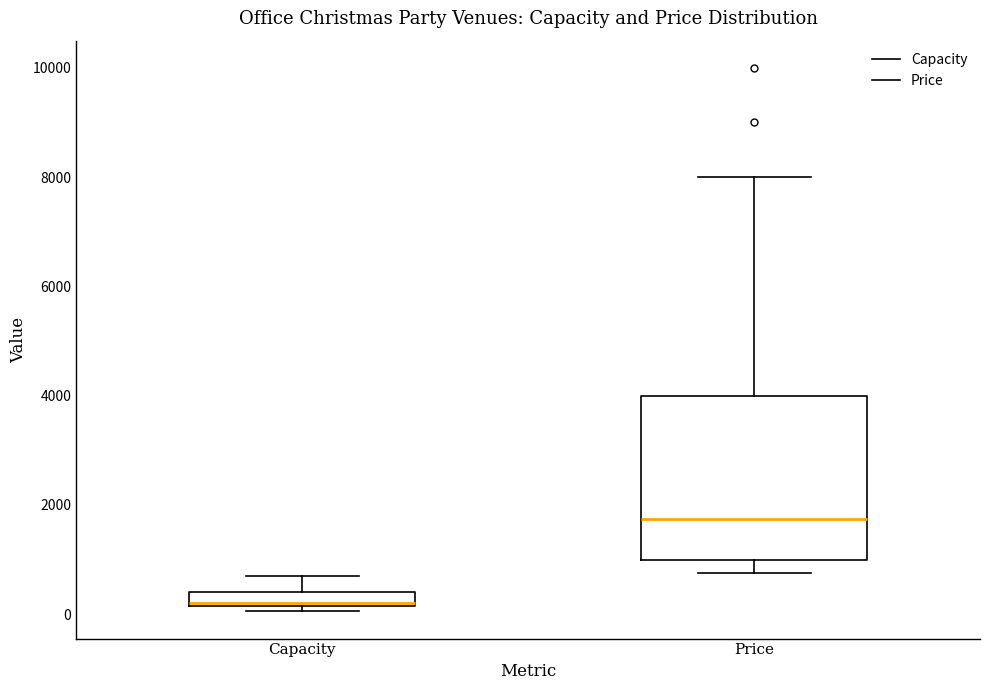

Where is the upper edge of the box for Price on the y-axis? The values are not printed on the chart, so give them approximately, as read against the axis.

4000